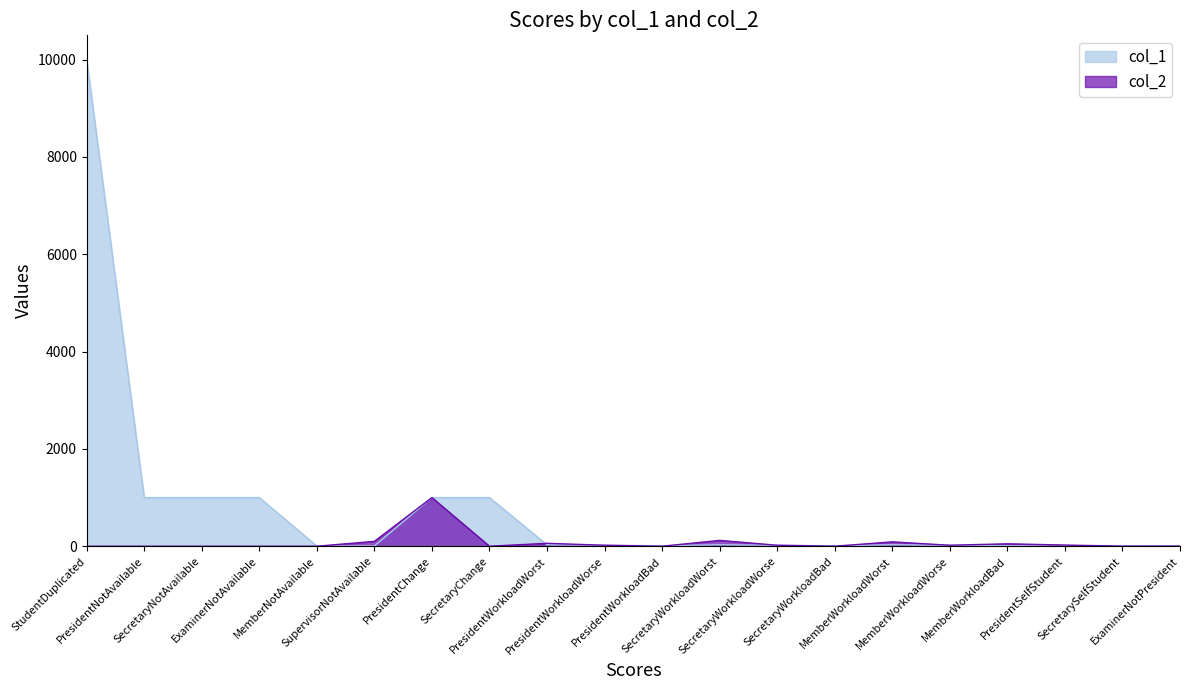

Reading left to right, list all the values displayed in this chart.

col_1: StudentDuplicated=10000	PresidentNotAvailable=1000	SecretaryNotAvailable=1000	ExaminerNotAvailable=1000	MemberNotAvailable=5	SupervisorNotAvailable=5	PresidentChange=1000	SecretaryChange=1000	PresidentWorkloadWorst=30	PresidentWorkloadWorse=20	PresidentWorkloadBad=10	SecretaryWorkloadWorst=30	SecretaryWorkloadWorse=20	SecretaryWorkloadBad=10	MemberWorkloadWorst=30	MemberWorkloadWorse=20	MemberWorkloadBad=10	PresidentSelfStudent=2	SecretarySelfStudent=1	ExaminerNotPresident=1
col_2: StudentDuplicated=0	PresidentNotAvailable=0	SecretaryNotAvailable=0	ExaminerNotAvailable=0	MemberNotAvailable=0	SupervisorNotAvailable=100	PresidentChange=1000	SecretaryChange=0	PresidentWorkloadWorst=60	PresidentWorkloadWorse=20	PresidentWorkloadBad=0	SecretaryWorkloadWorst=120	SecretaryWorkloadWorse=20	SecretaryWorkloadBad=0	MemberWorkloadWorst=90	MemberWorkloadWorse=20	MemberWorkloadBad=50	PresidentSelfStudent=24	SecretarySelfStudent=2	ExaminerNotPresident=3